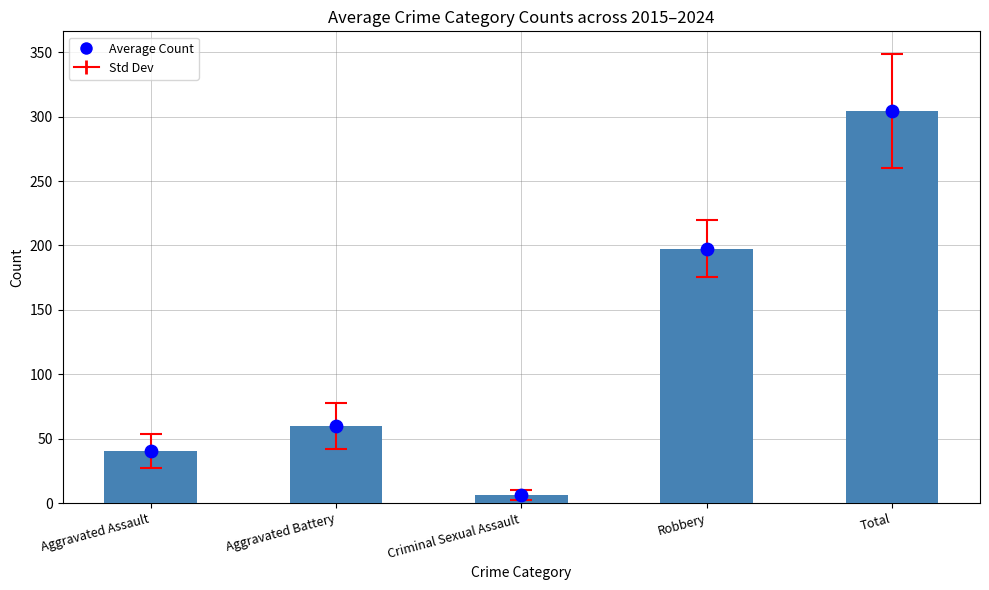

Which series has the largest total across all categories?

Average Count